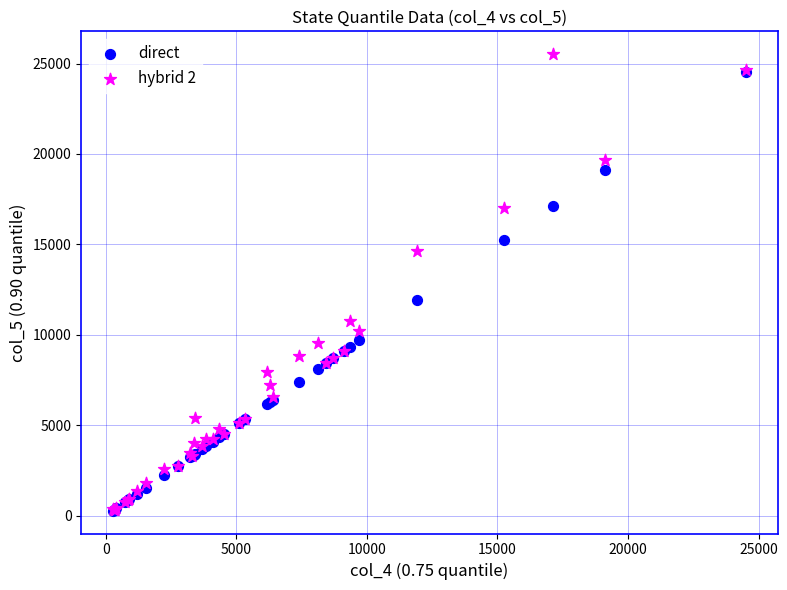

Which series reaches the maximum Y coordinate?

hybrid 2